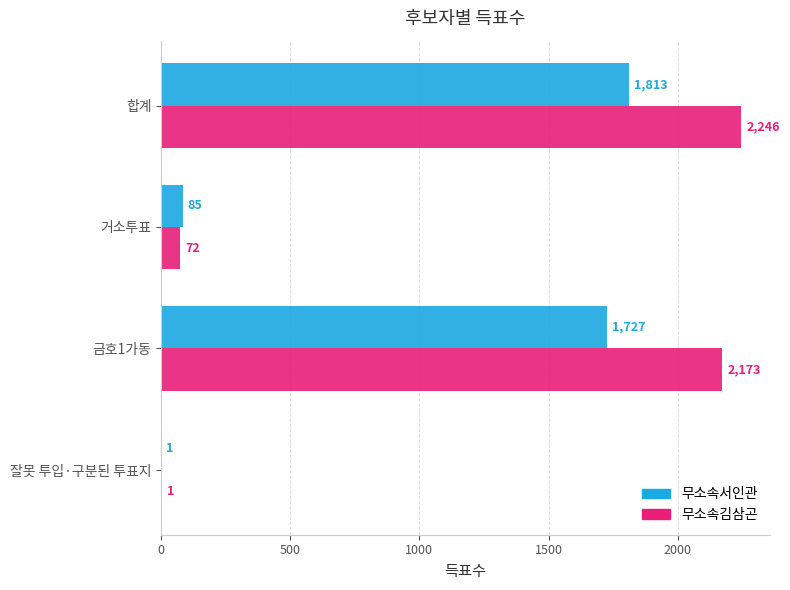

At which label is 무소속서인관 closest to 907?

금호1가동